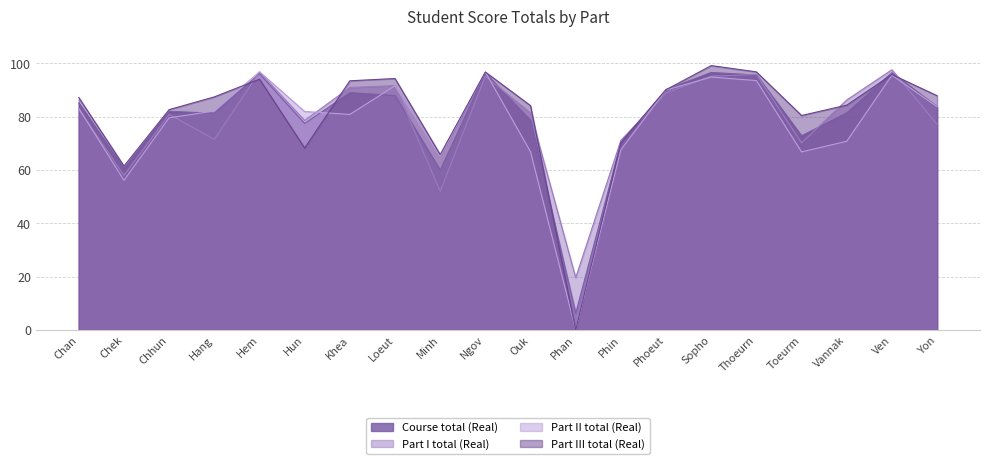

What is the highest value of the Part I total (Real) series?

97.5